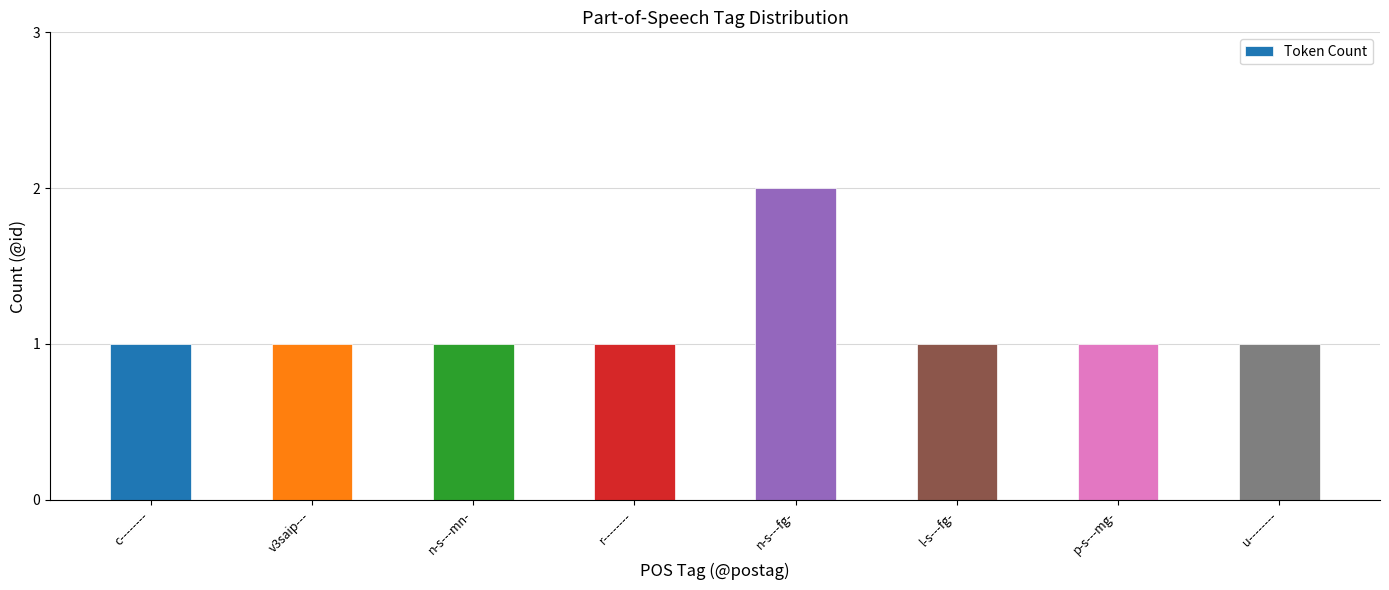

What is the difference between the maximum and second lowest values?

1